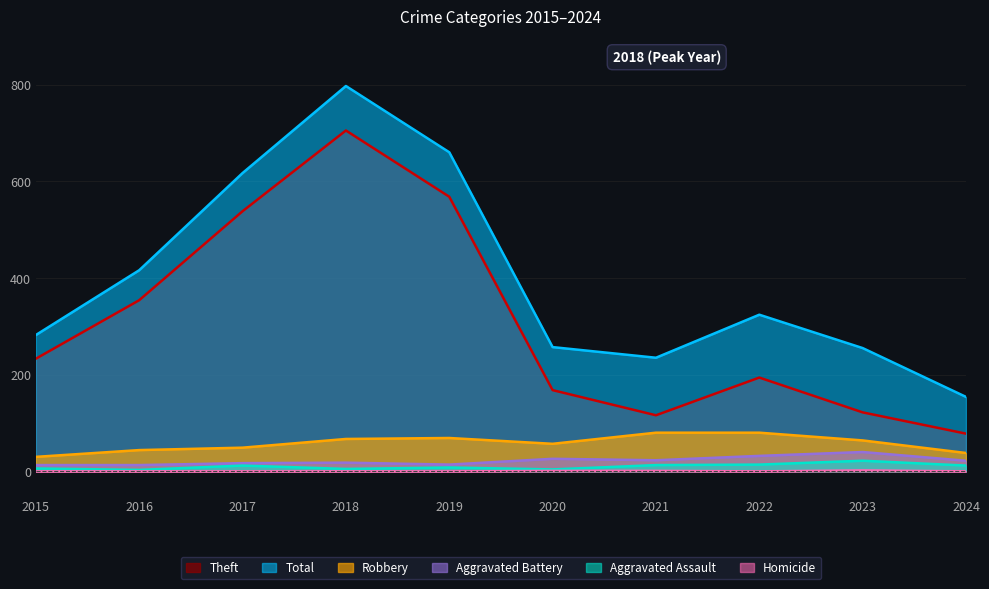

True or false: Aggravated Assault and Homicide intersect in this chart.

False